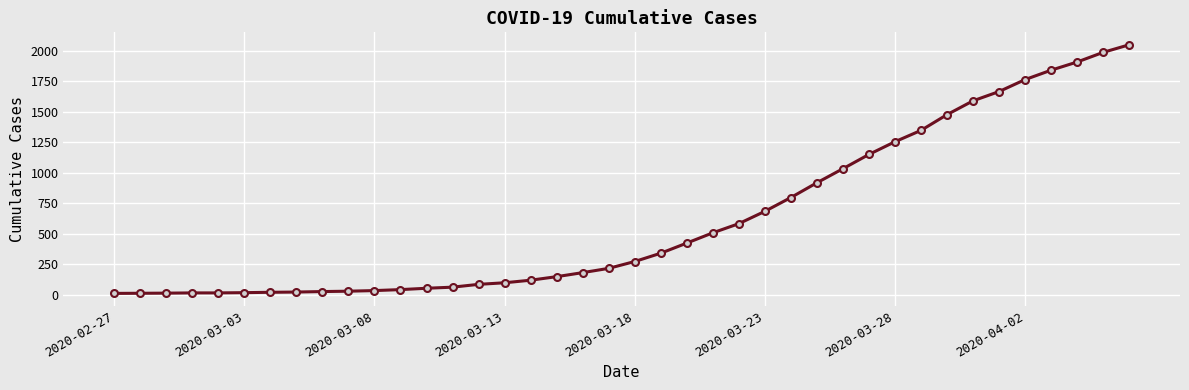

What is the sum of all values?

24864